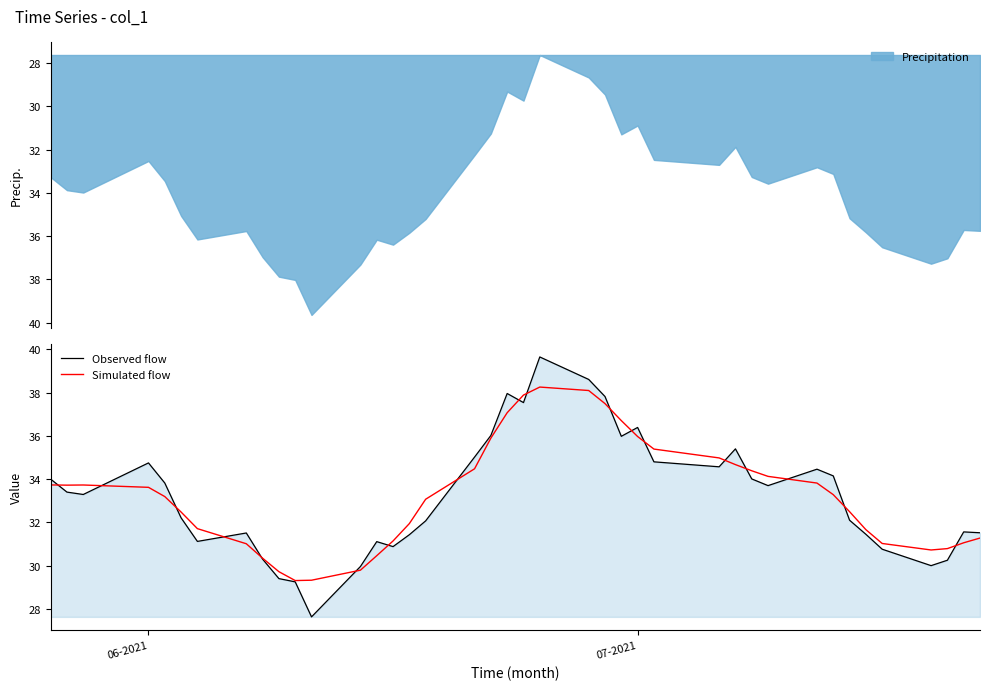

In Simulated flow, how many points are higher than both neighbors (excluding endpoints)?

2